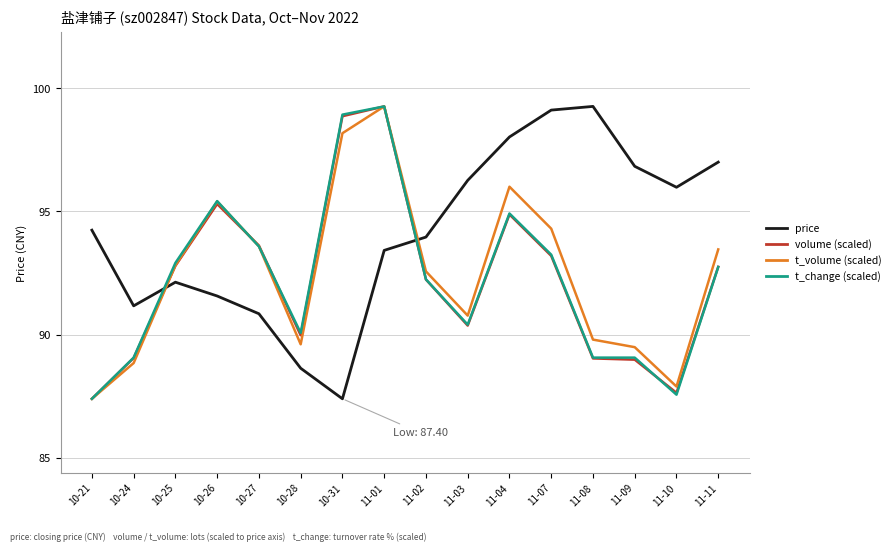

What position from the right is 10-24?

15